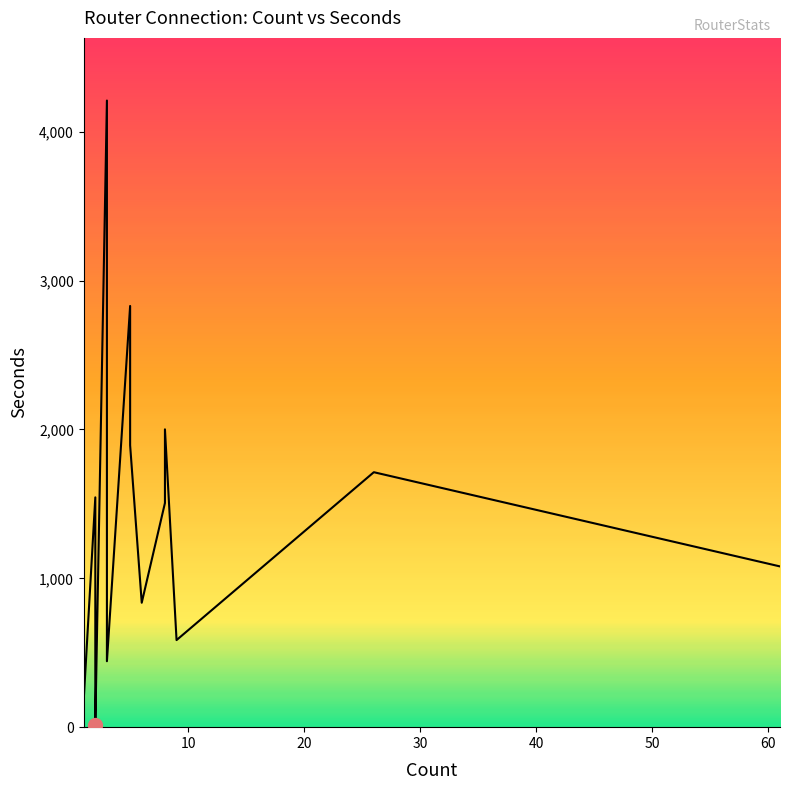

What is the change in value from 1 to 2?

-139